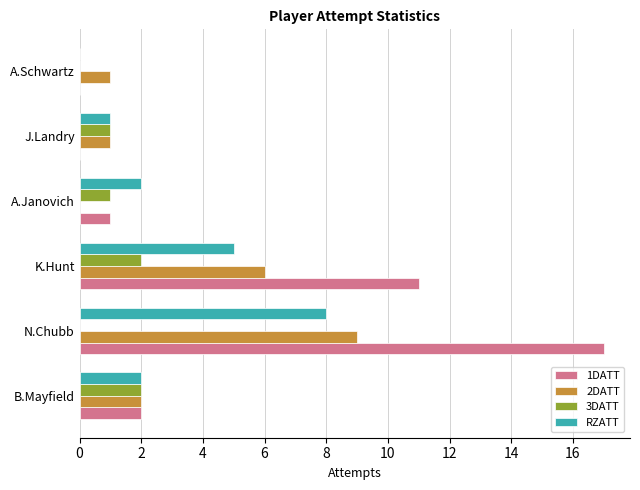

What is the average value of the 1DATT series?

5